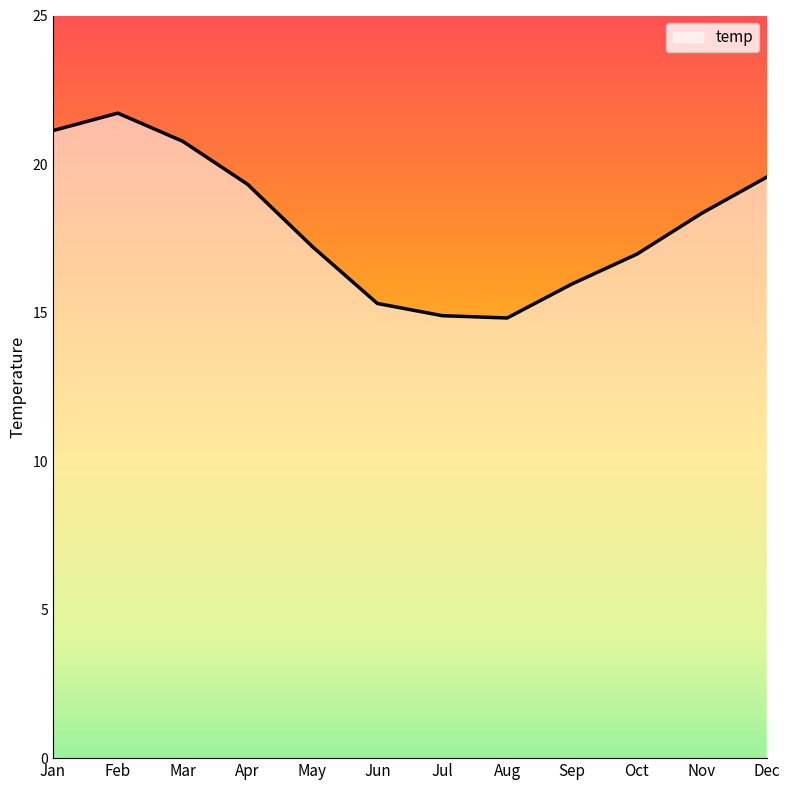

What is the ratio of the value at Jun to the value at Nov?

0.8